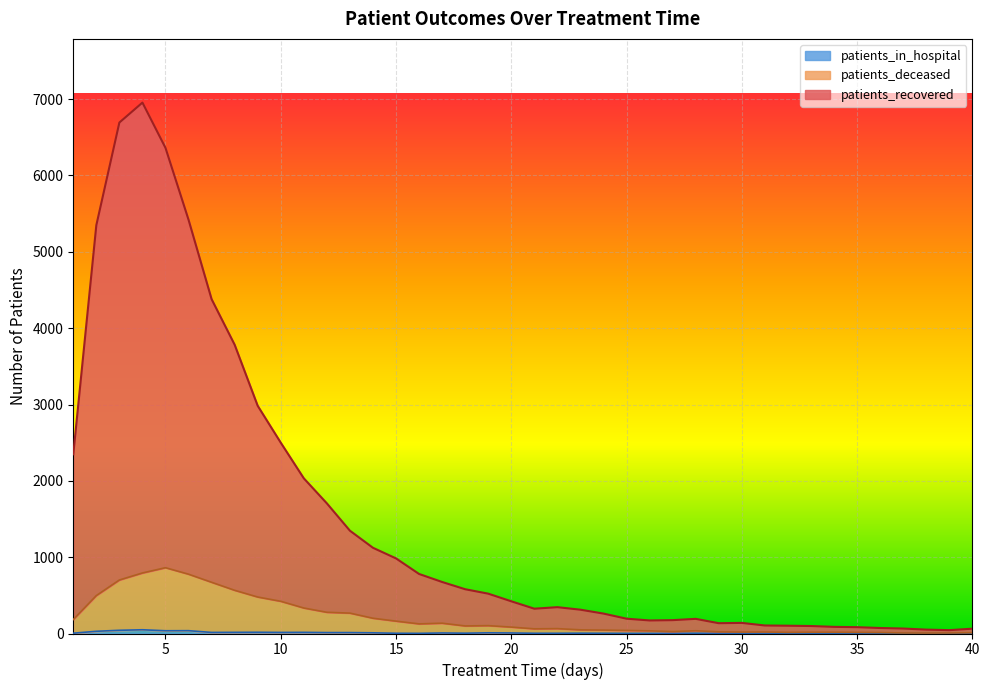

True or false: patients_deceased and patients_recovered cross at least once.

False